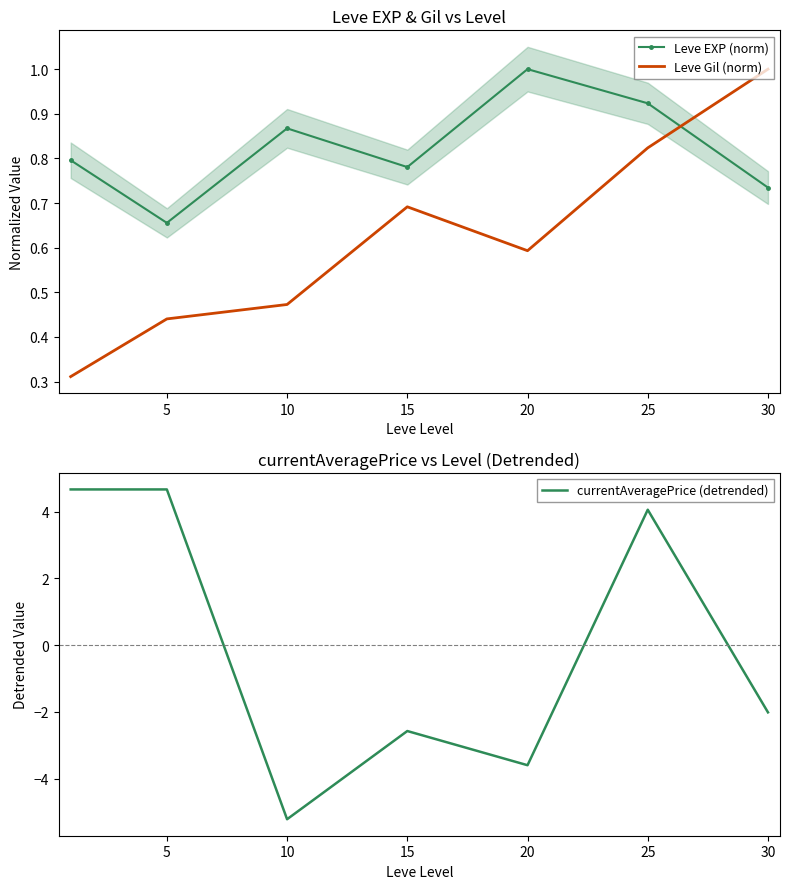

What is the sum of all Leve Gil (norm) values?

4.3